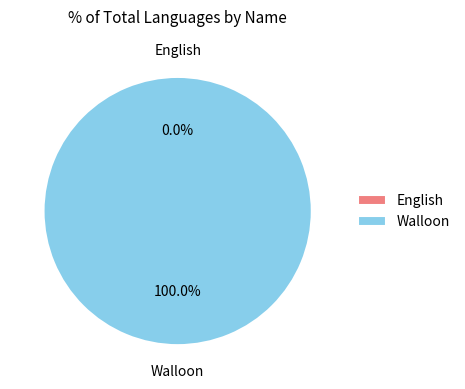

What percentage do English and Walloon together represent?

100.0%